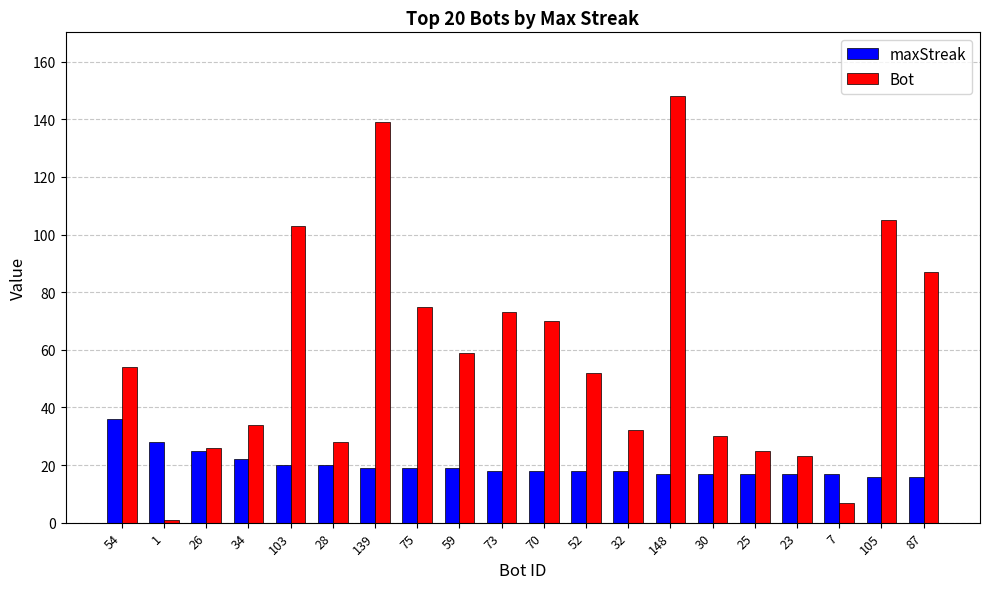

Which series has the largest range (max minus min)?

Bot